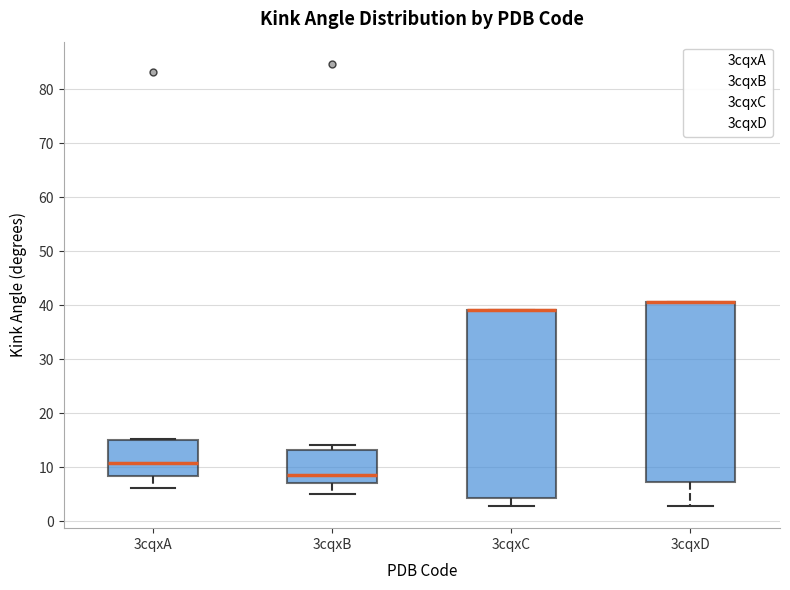

Reading left to right, read every box against the y-axis: the position of its median line, the range the box covers, and the ends of its whiskers. The values are not printed on the chart, so give them approximately, as read against the axis.

3cqxA: median 11, box 8 to 15, whiskers 6 to 15
3cqxB: median 9, box 7 to 13, whiskers 5 to 14
3cqxC: median 39 (drawn on the box's upper edge), box 4 to 39, whiskers 3 to 39
3cqxD: median 41 (drawn on the box's upper edge), box 7 to 41, whiskers 3 to 41